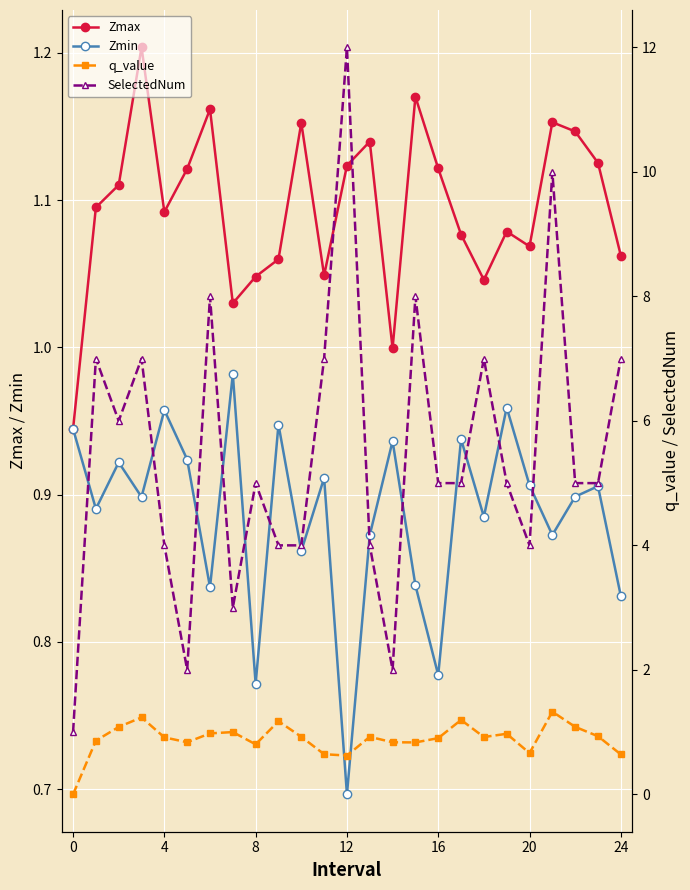

Is it true that Zmax equals 0.7 at 0?

False